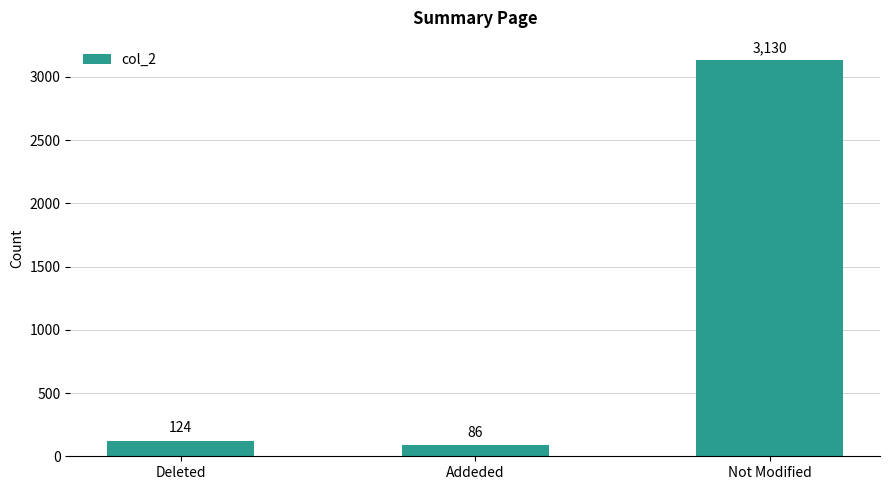

How many bars are there in total?

3